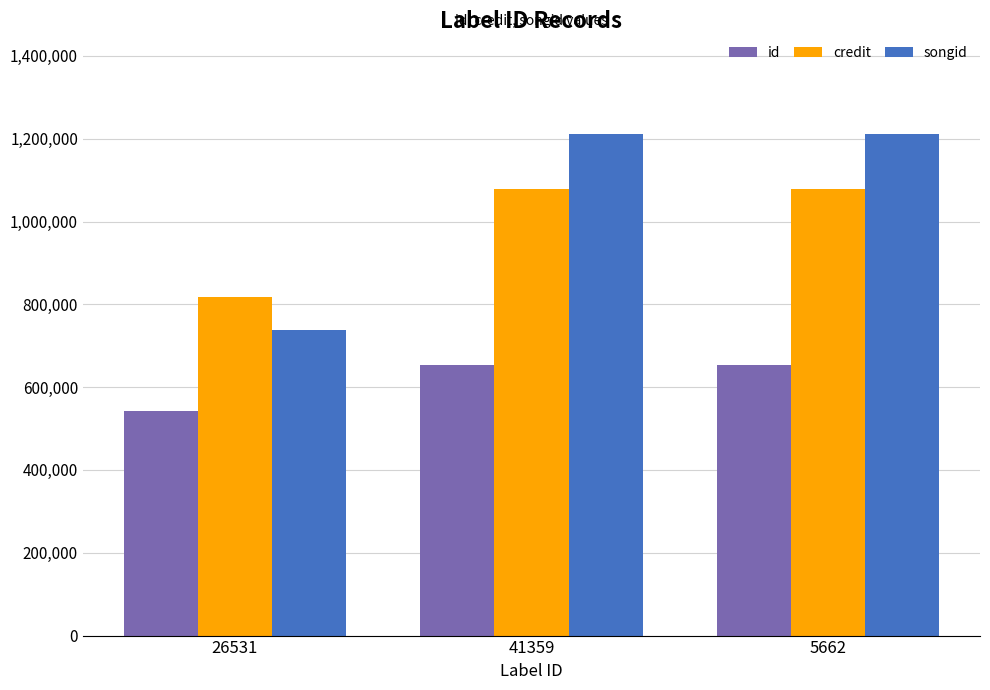

How many groups of bars are there?

3